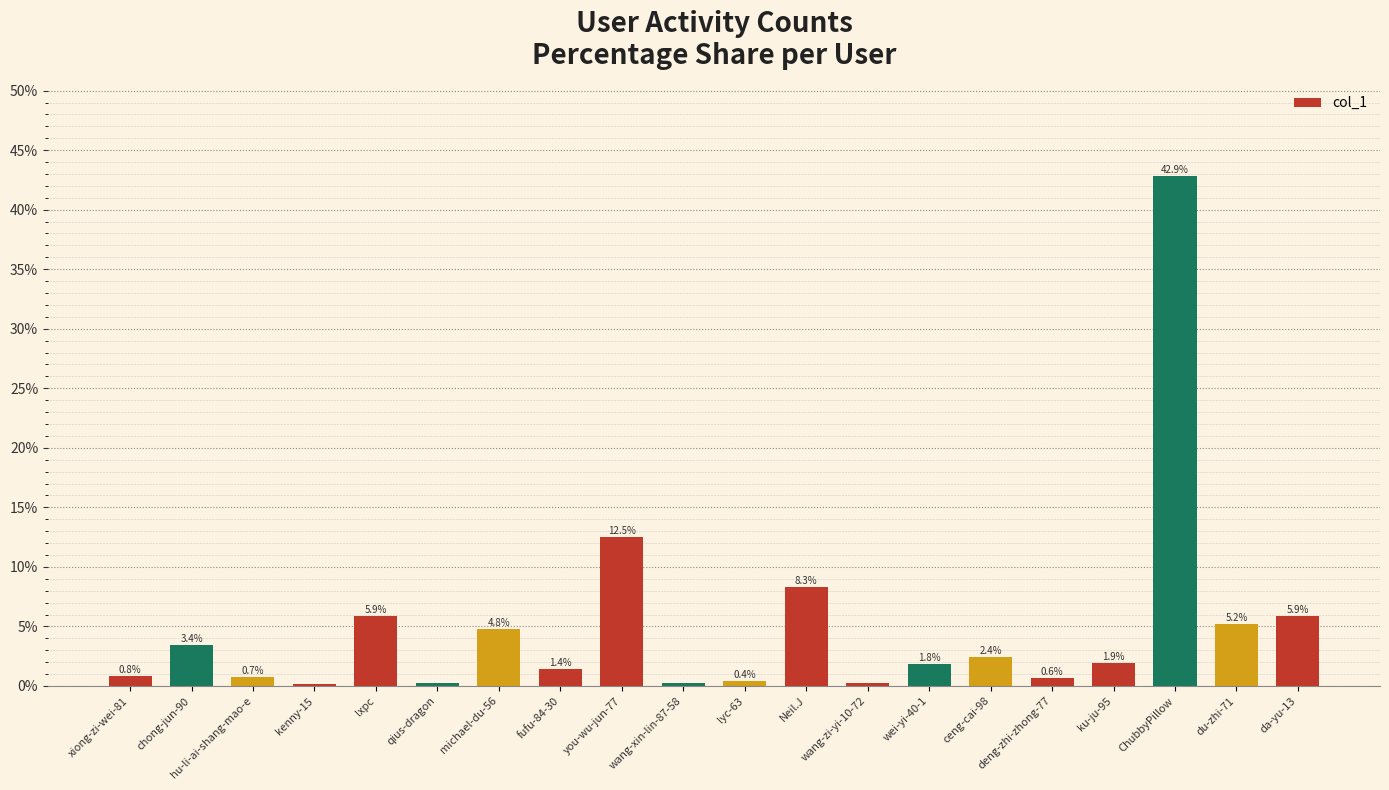

How many data points are less than 1?

8